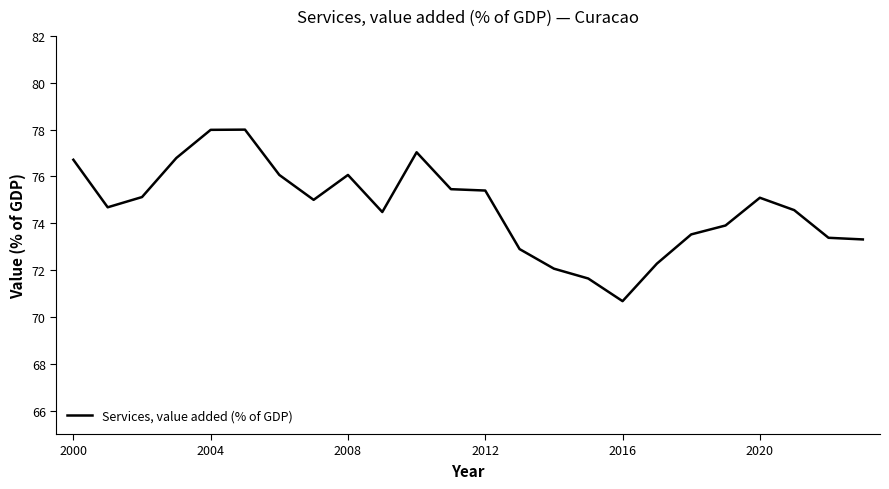

What is the difference between the maximum and minimum values?

7.3